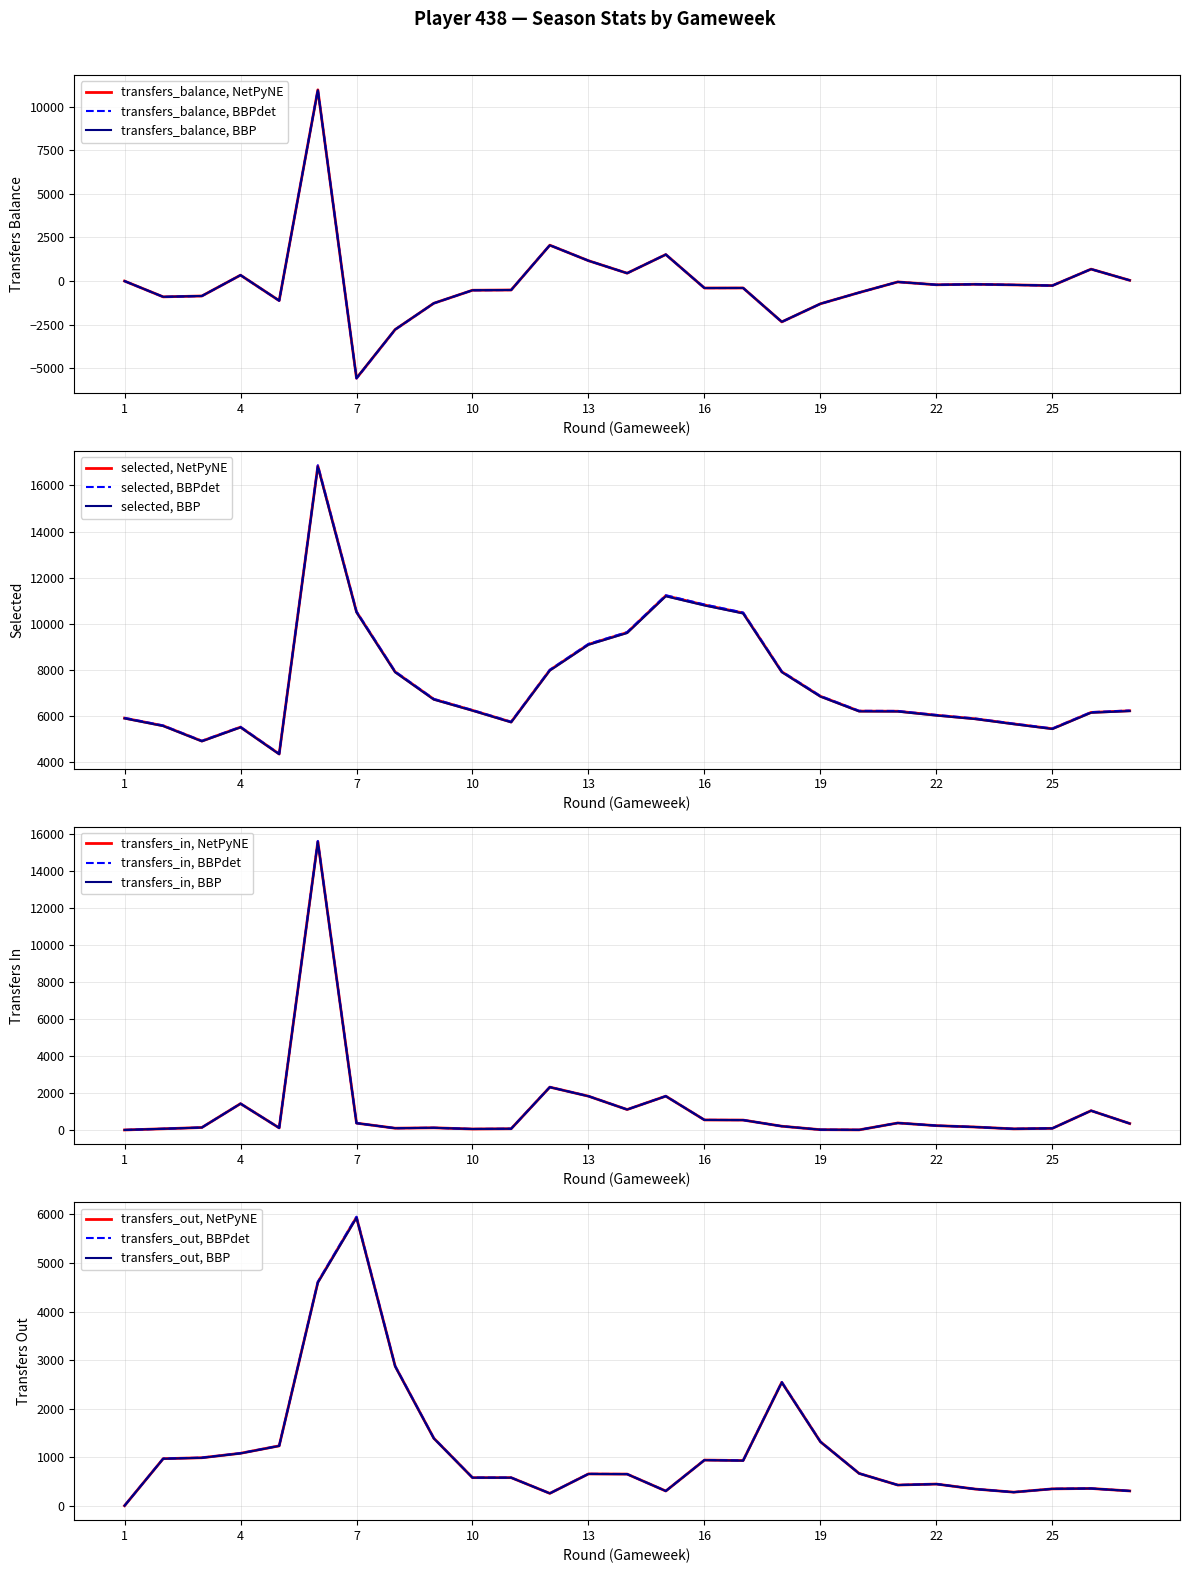

True or false: selected and transfers_out intersect in this chart.

False